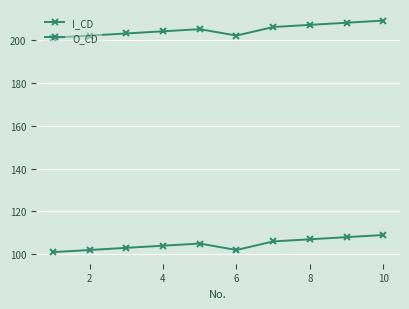

How many lines are shown in the chart?

2